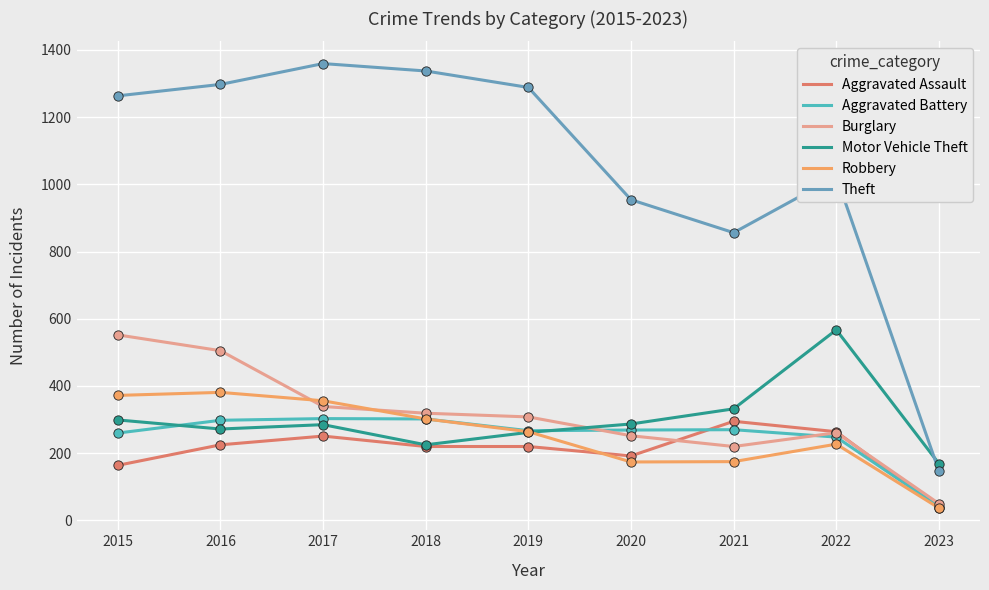

Which series has the largest total across all categories?

Theft